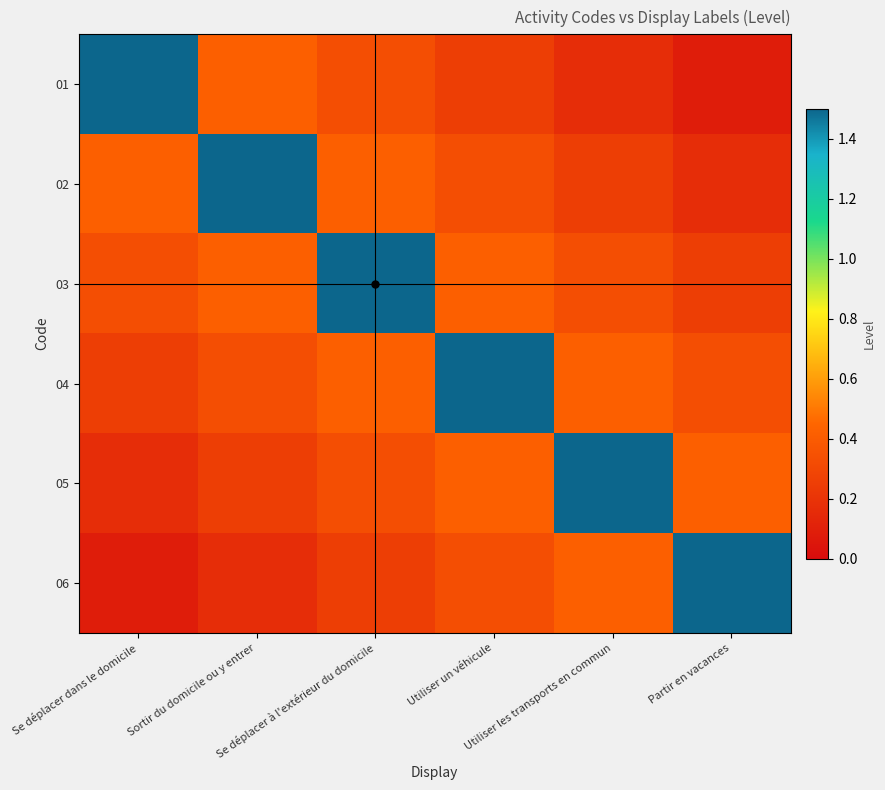

Which series has the largest range (max minus min)?

01